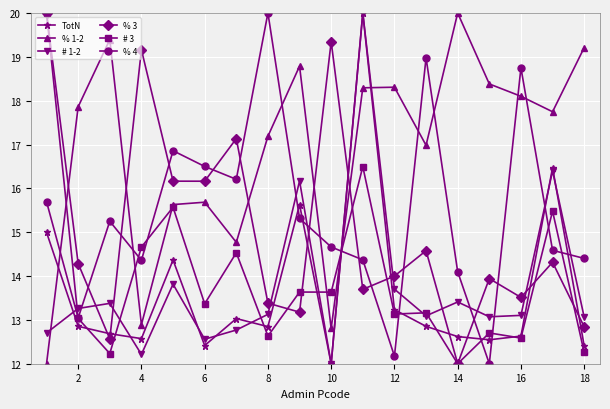

What is the maximum value shown in the chart?

20.0